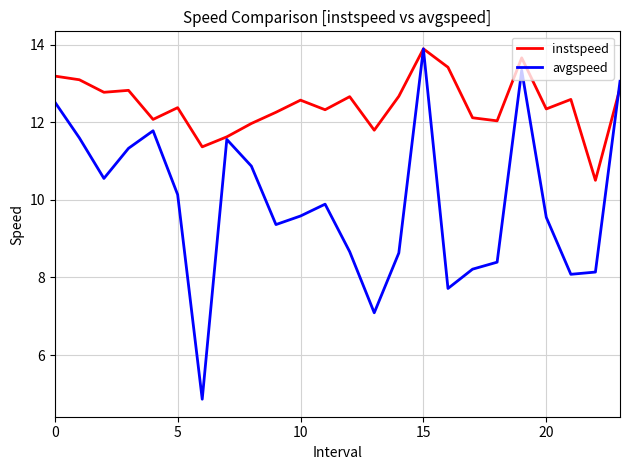

What is the lowest value of the avgspeed series?

4.9